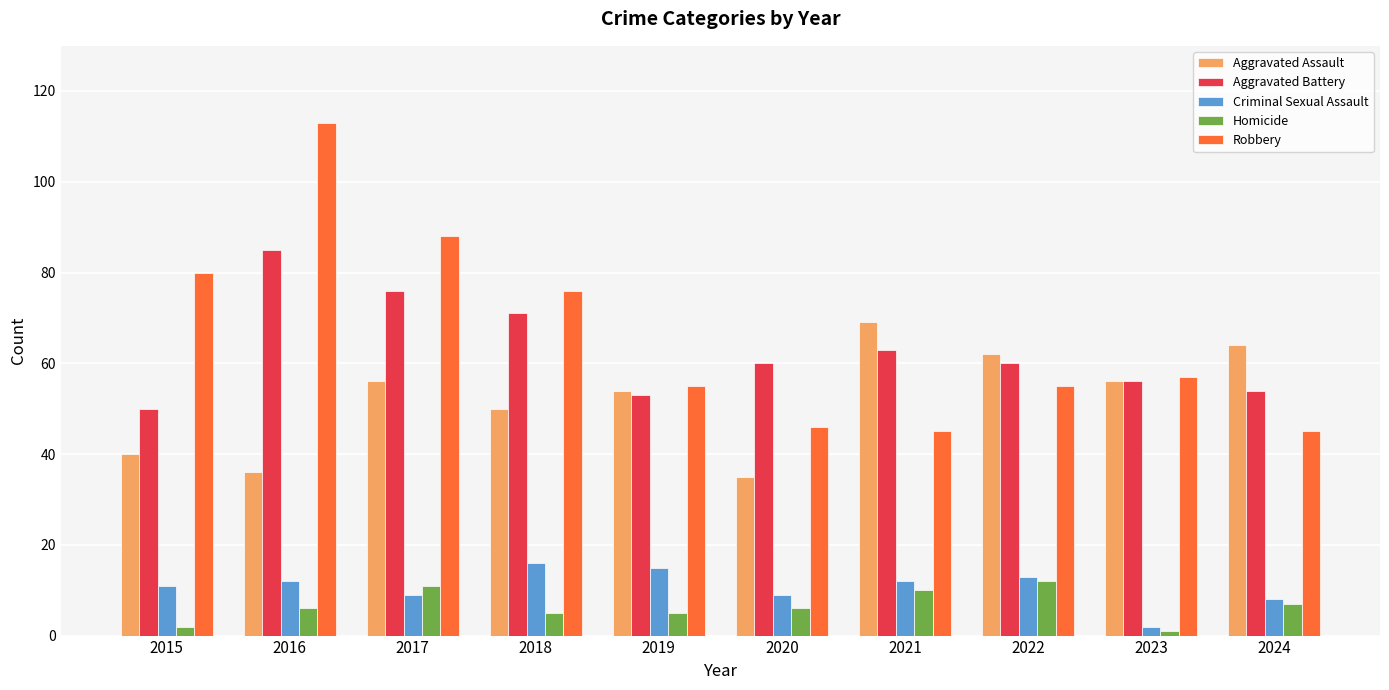

Which series has the largest total across all categories?

Robbery